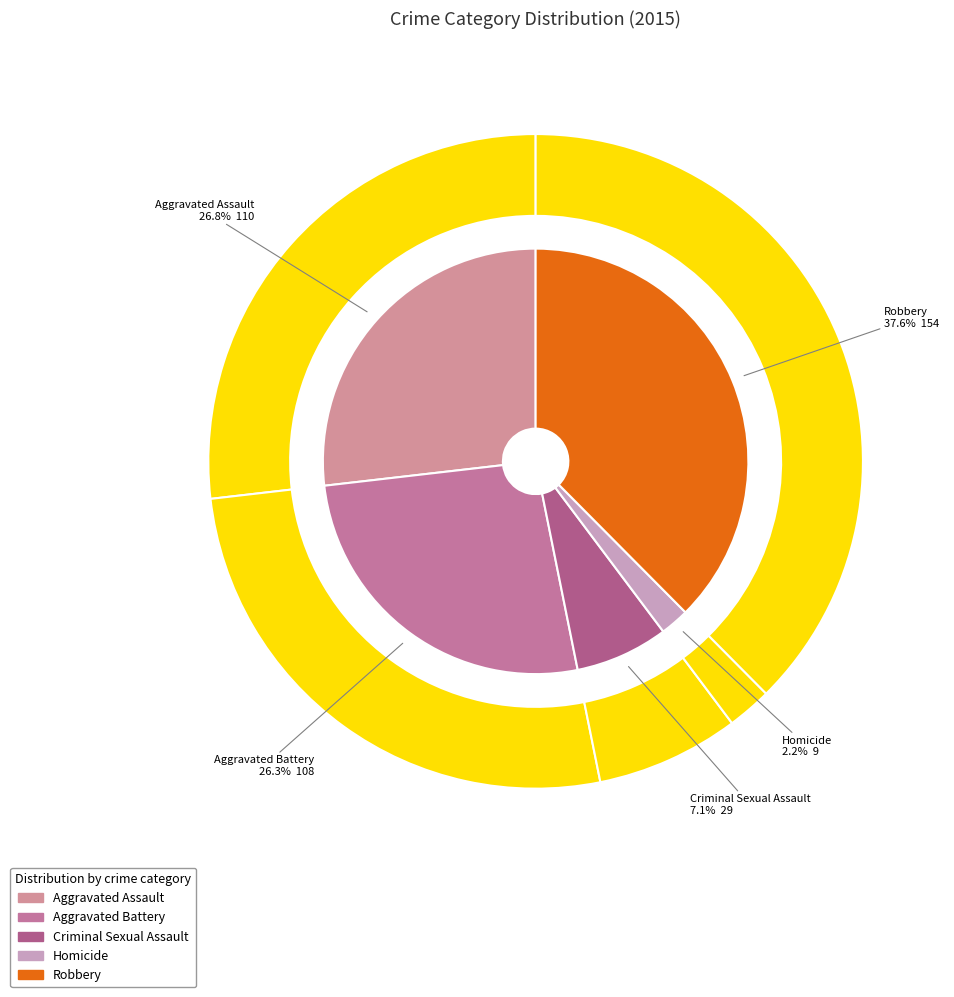

How much of the chart is everything except Criminal Sexual Assault?

92.9%